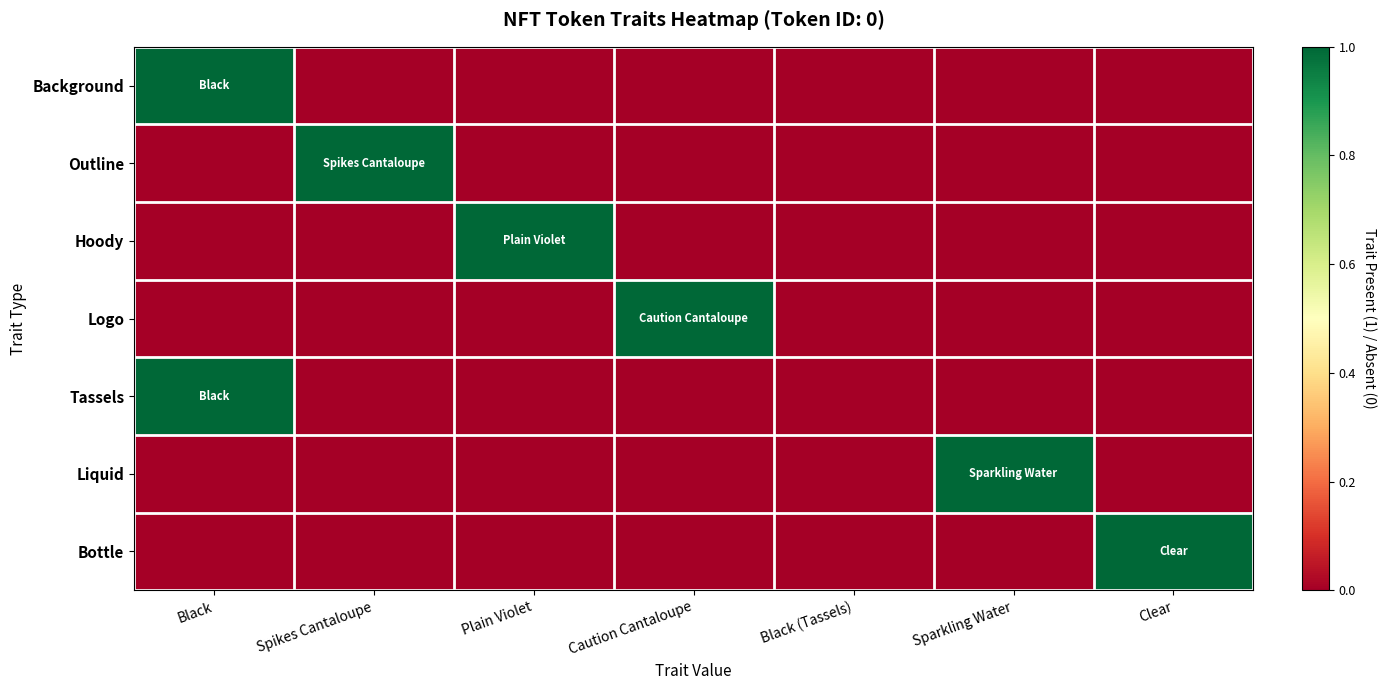

Reading left to right, extract all data points from this chart.

Background: Black=1	Spikes Cantaloupe=0	Plain Violet=0	Caution Cantaloupe=0	Black (Tassels)=0	Sparkling Water=0	Clear=0
Outline: Black=0	Spikes Cantaloupe=1	Plain Violet=0	Caution Cantaloupe=0	Black (Tassels)=0	Sparkling Water=0	Clear=0
Hoody: Black=0	Spikes Cantaloupe=0	Plain Violet=1	Caution Cantaloupe=0	Black (Tassels)=0	Sparkling Water=0	Clear=0
Logo: Black=0	Spikes Cantaloupe=0	Plain Violet=0	Caution Cantaloupe=1	Black (Tassels)=0	Sparkling Water=0	Clear=0
Tassels: Black=1	Spikes Cantaloupe=0	Plain Violet=0	Caution Cantaloupe=0	Black (Tassels)=0	Sparkling Water=0	Clear=0
Liquid: Black=0	Spikes Cantaloupe=0	Plain Violet=0	Caution Cantaloupe=0	Black (Tassels)=0	Sparkling Water=1	Clear=0
Bottle: Black=0	Spikes Cantaloupe=0	Plain Violet=0	Caution Cantaloupe=0	Black (Tassels)=0	Sparkling Water=0	Clear=1